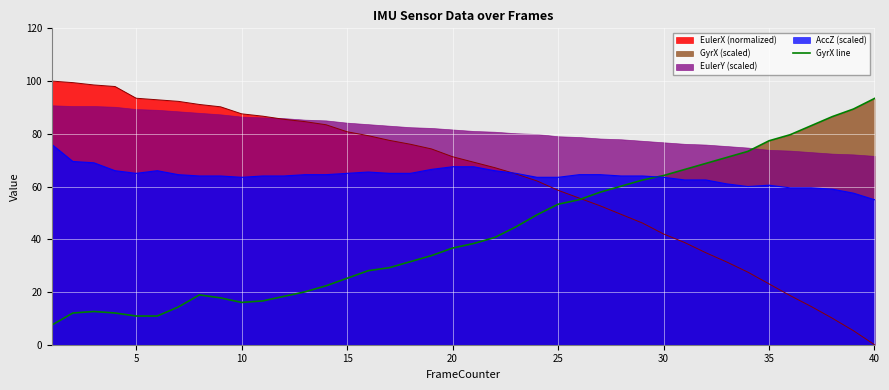

What is the minimum value for AccZ (scaled)?

55.0